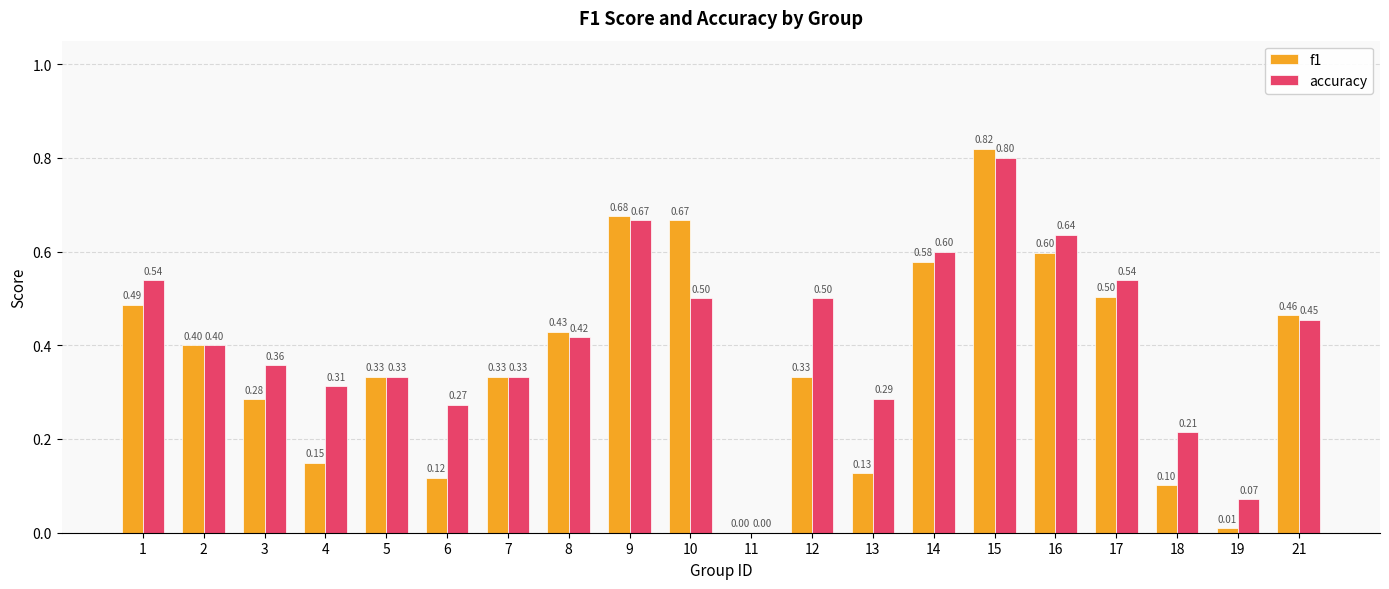

True or false: f1 has a value of 0.2 at 15.

False